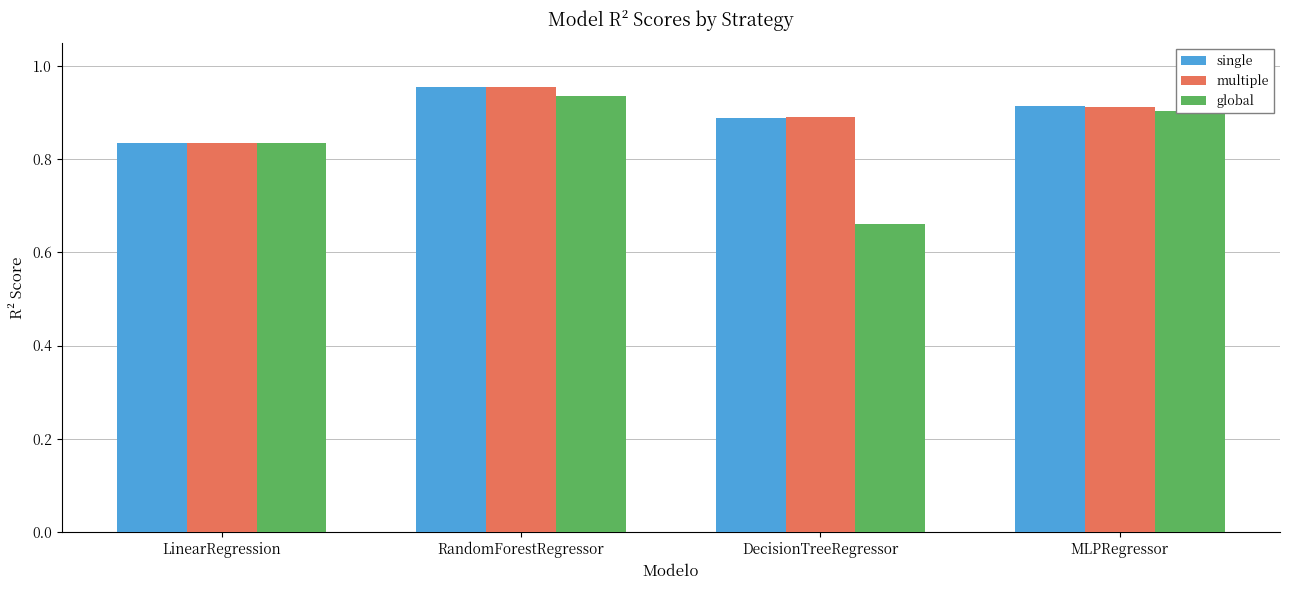

Which series changed the most between LinearRegression and MLPRegressor?

single